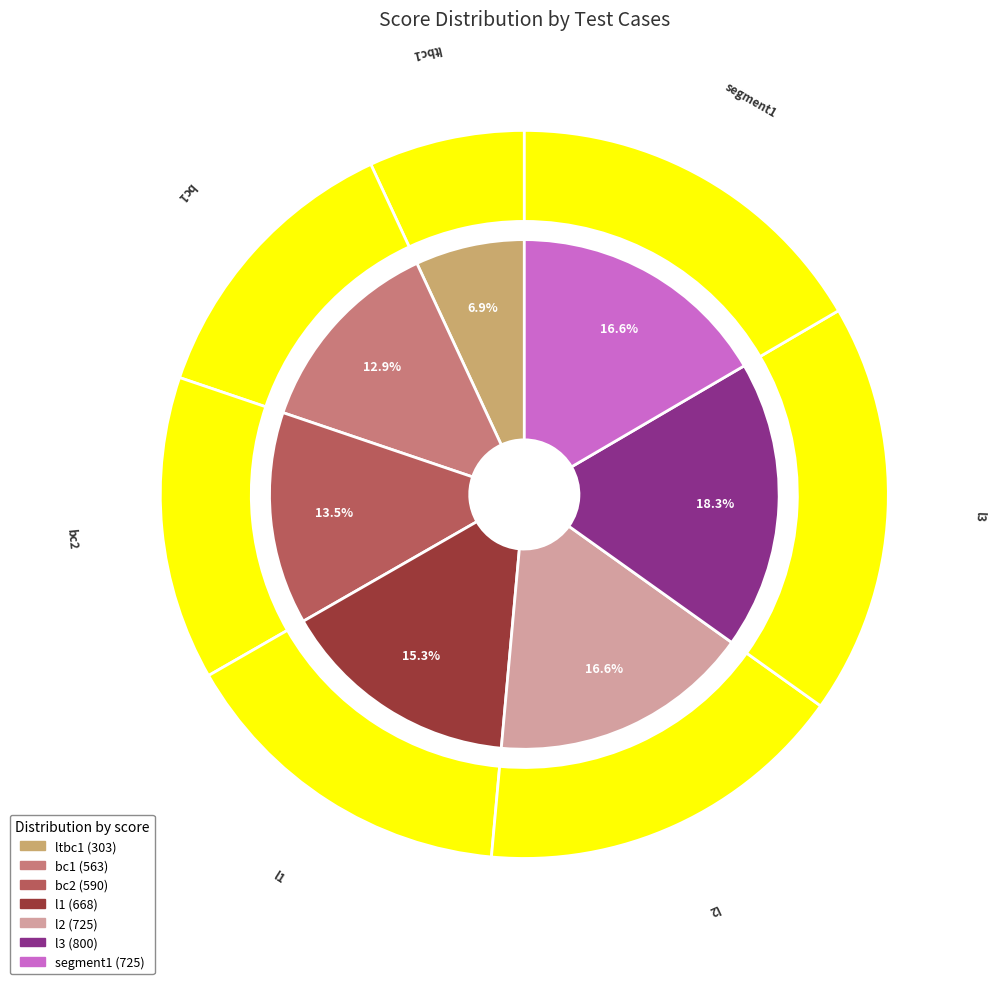

What is the change in value from l1 to l3?

+132